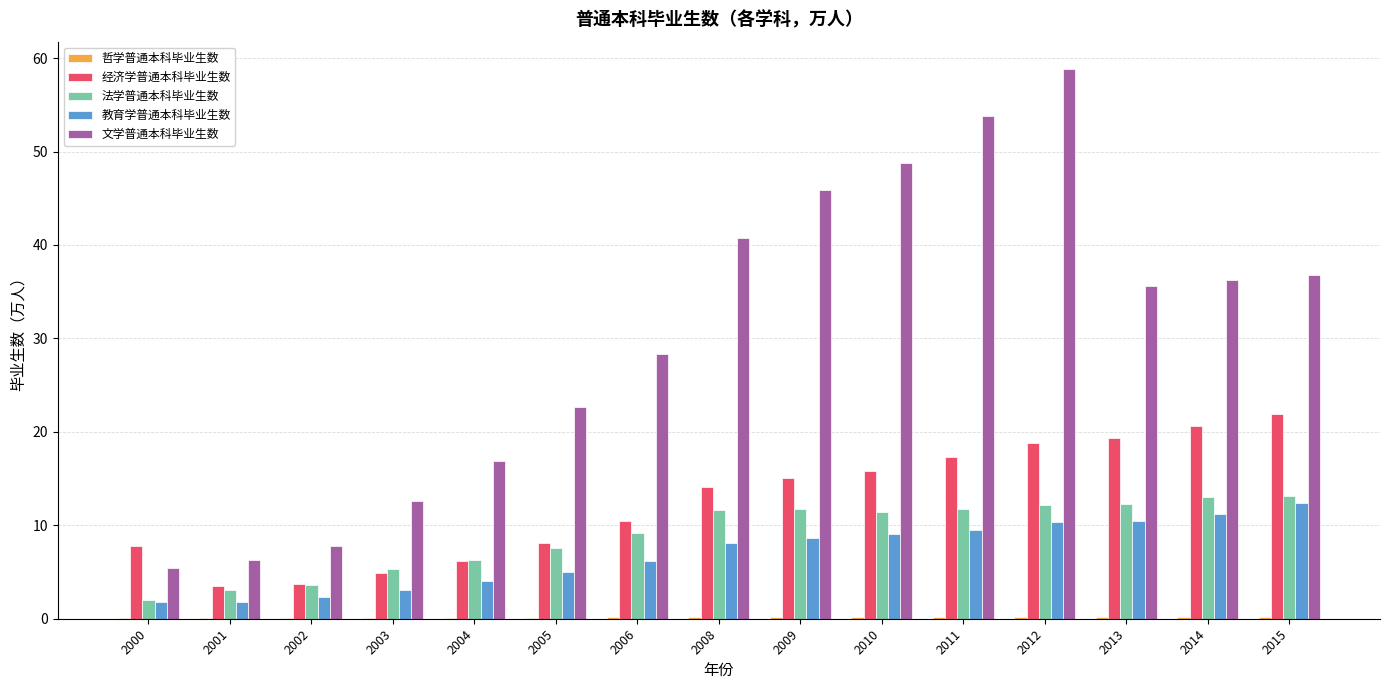

Which series changed the most between 2010 and 2014?

文学普通本科毕业生数